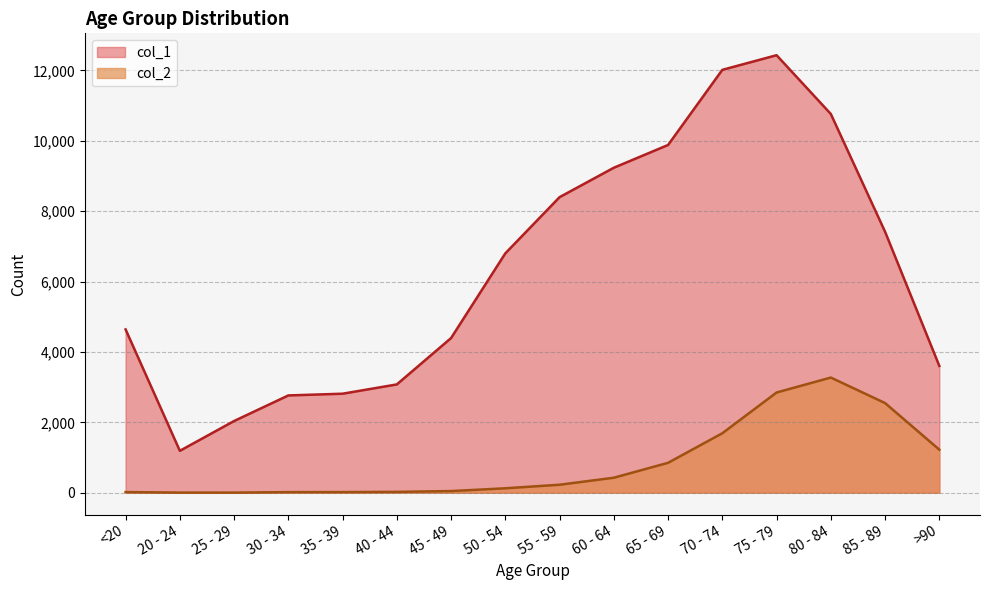

Reading left to right, what are all the values shown in this chart?

col_1: <20=4641	20 - 24=1191	25 - 29=2038	30 - 34=2765	35 - 39=2814	40 - 44=3078	45 - 49=4396	50 - 54=6803	55 - 59=8400	60 - 64=9236	65 - 69=9883	70 - 74=12018	75 - 79=12434	80 - 84=10764	85 - 89=7417	>90=3604
col_2: <20=18	20 - 24=4	25 - 29=3	30 - 34=17	35 - 39=18	40 - 44=24	45 - 49=47	50 - 54=126	55 - 59=227	60 - 64=426	65 - 69=850	70 - 74=1690	75 - 79=2848	80 - 84=3273	85 - 89=2548	>90=1224